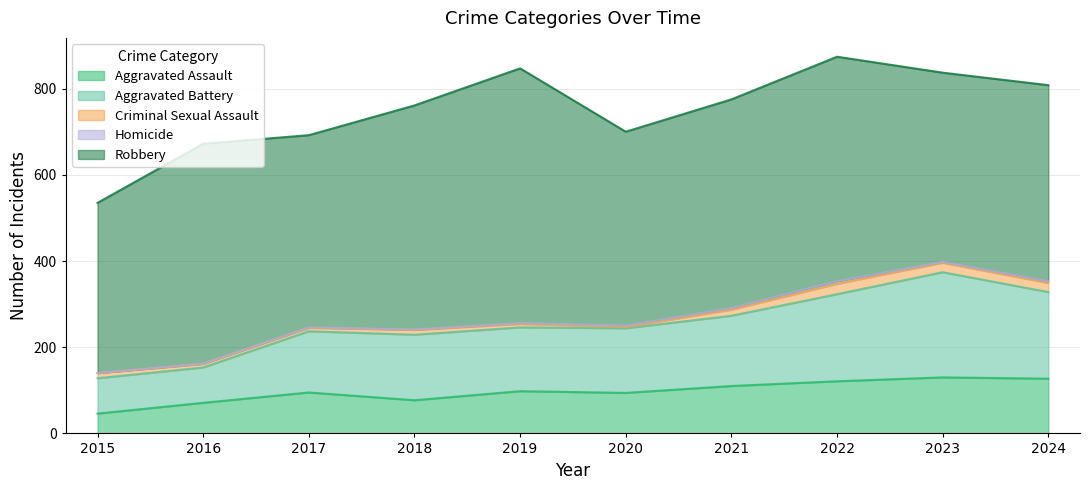

How many data points in Robbery are less than 484?

5